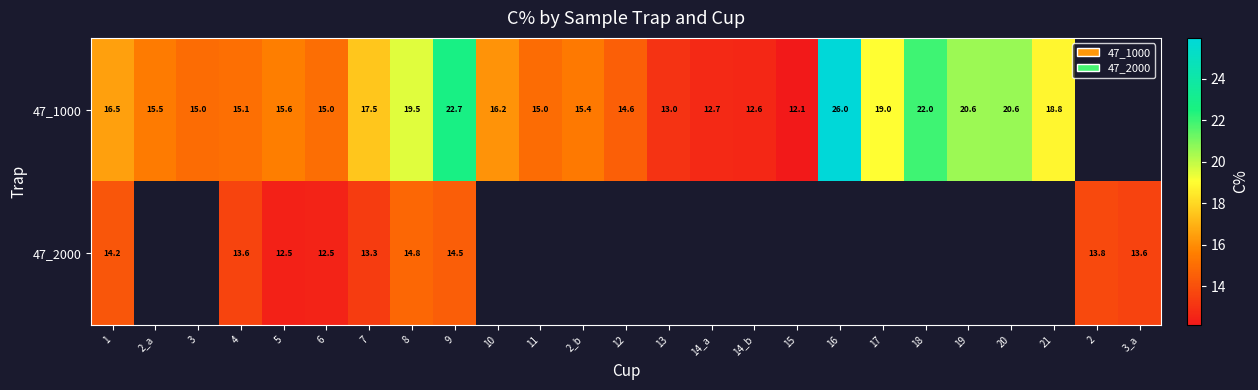

Which category has the lowest value in the row_1 series?

5